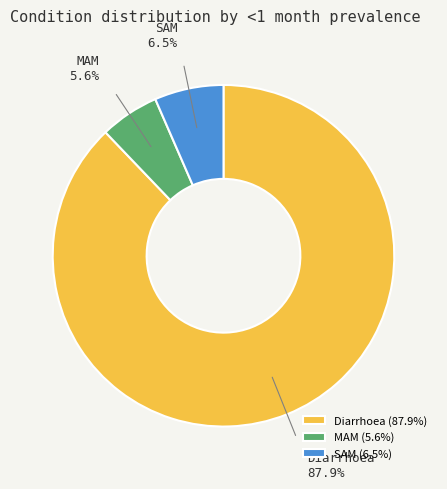

What is the ratio of the value at SAM to the value at Diarrhoea?

0.1